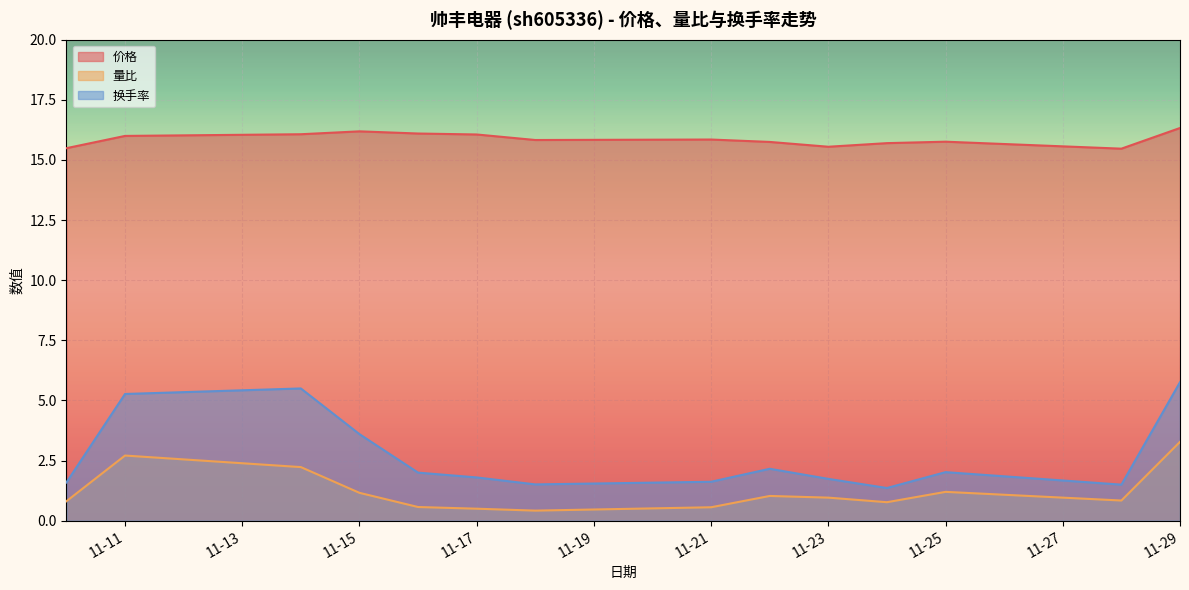

How many lines are shown in the chart?

3